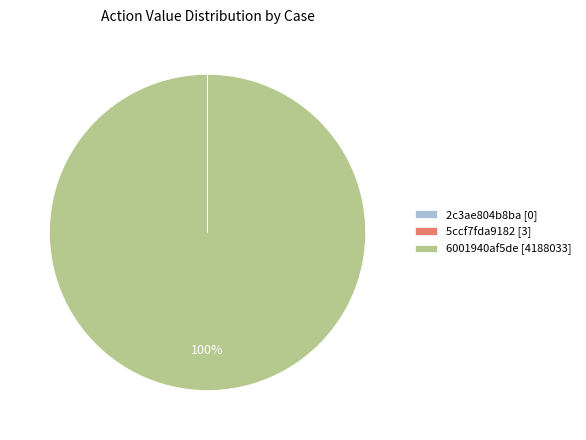

To the nearest percent, what is the difference between the largest and smallest slice percentages?

100%